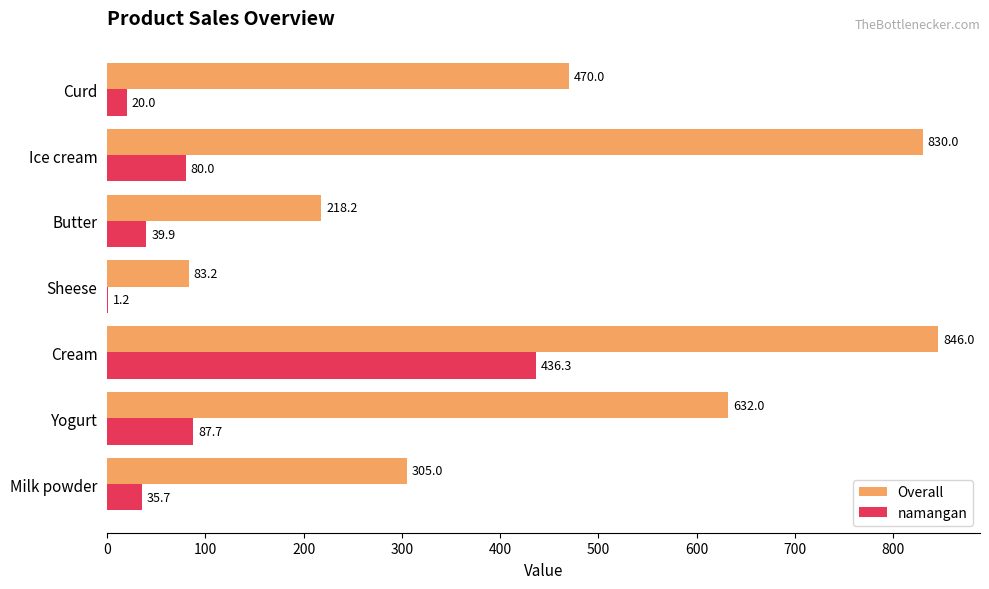

What is the average value of the Overall series?

483.5